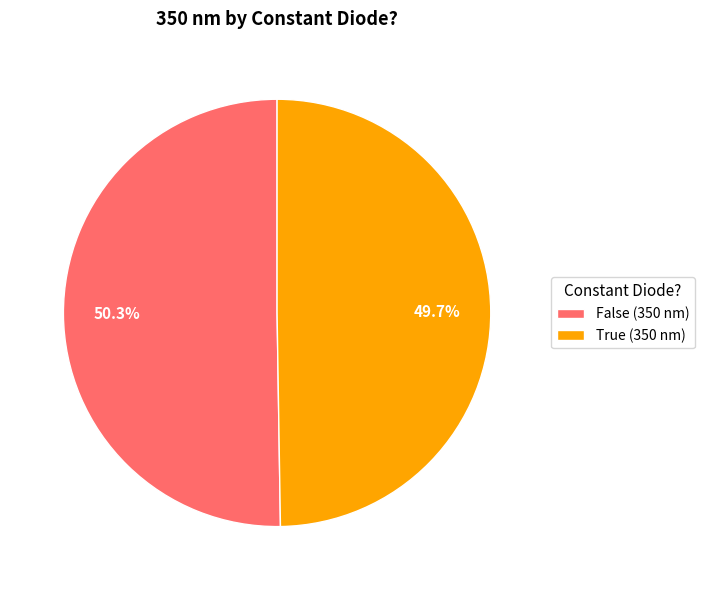

Which category has the smallest portion of the pie?

True